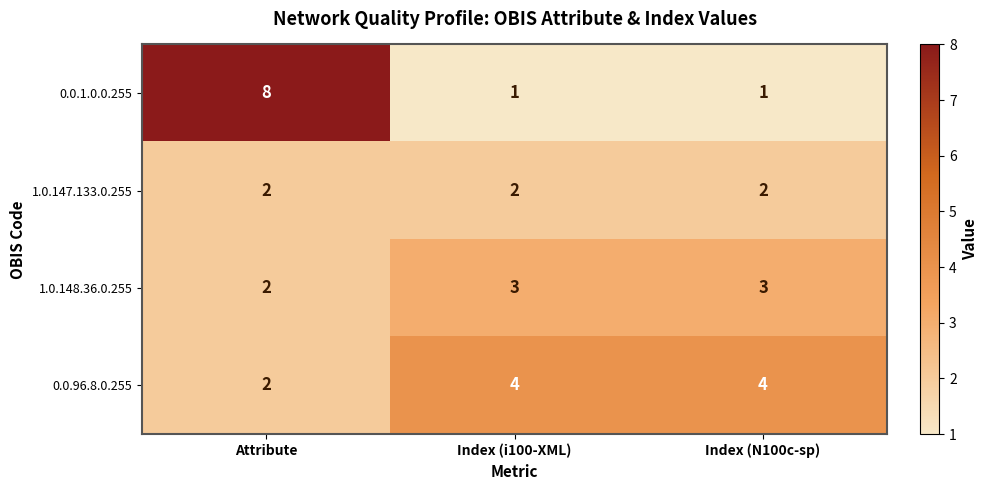

Read the 1.0.148.36.0.255 value at Index (i100-XML).

3